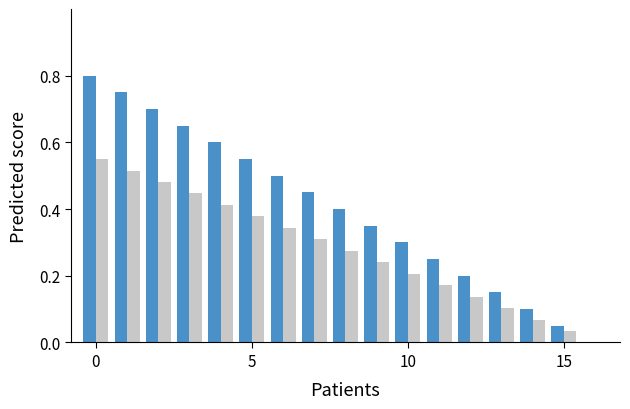

How many distinct data groups are displayed?

2